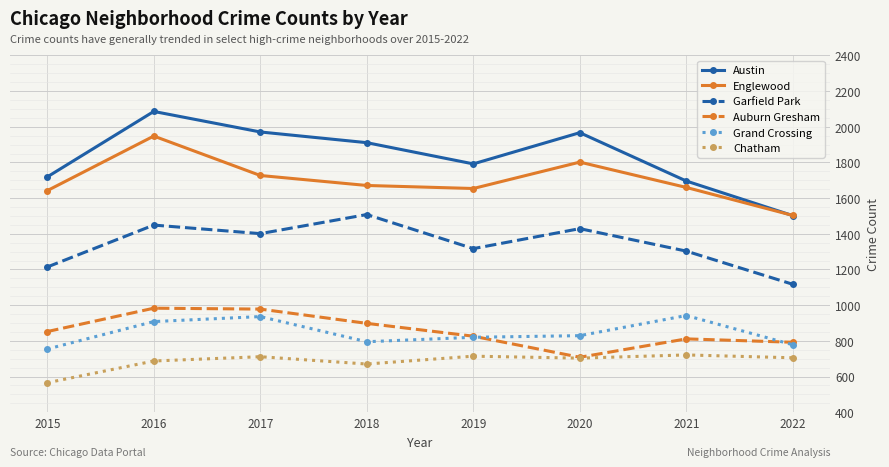

Which series changed the most between 2017 and 2021?

Austin